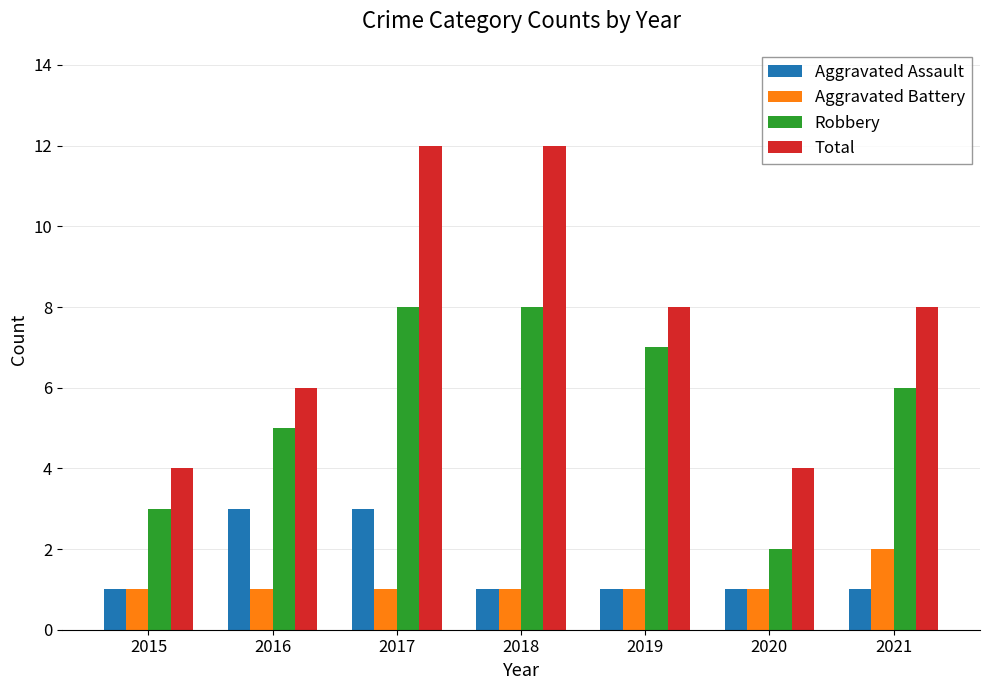

At which label is Robbery closest to 5?

2016